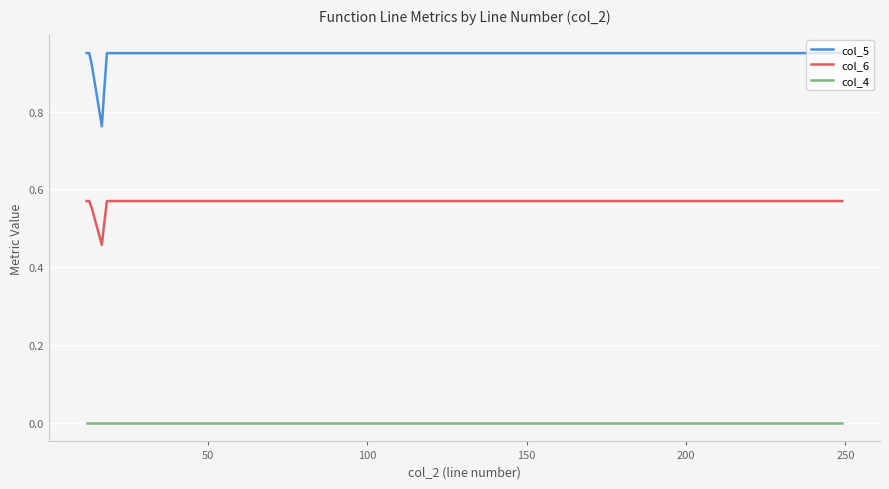

Which series has the largest total across all categories?

col_5